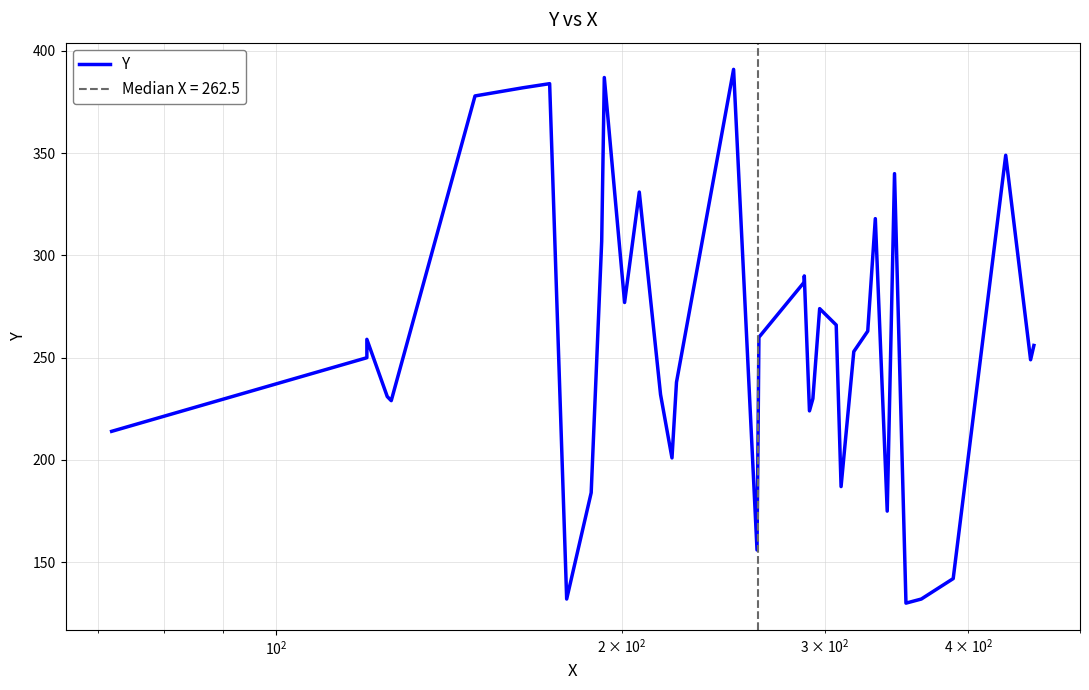

How many interior local peaks (higher than both neighbors) does the data have?

10